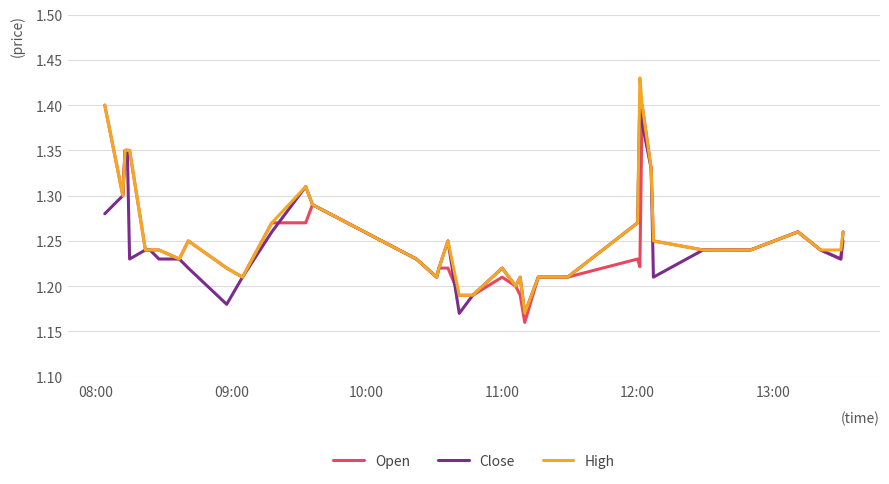

At how many categories does at least one series exceed 1?

40